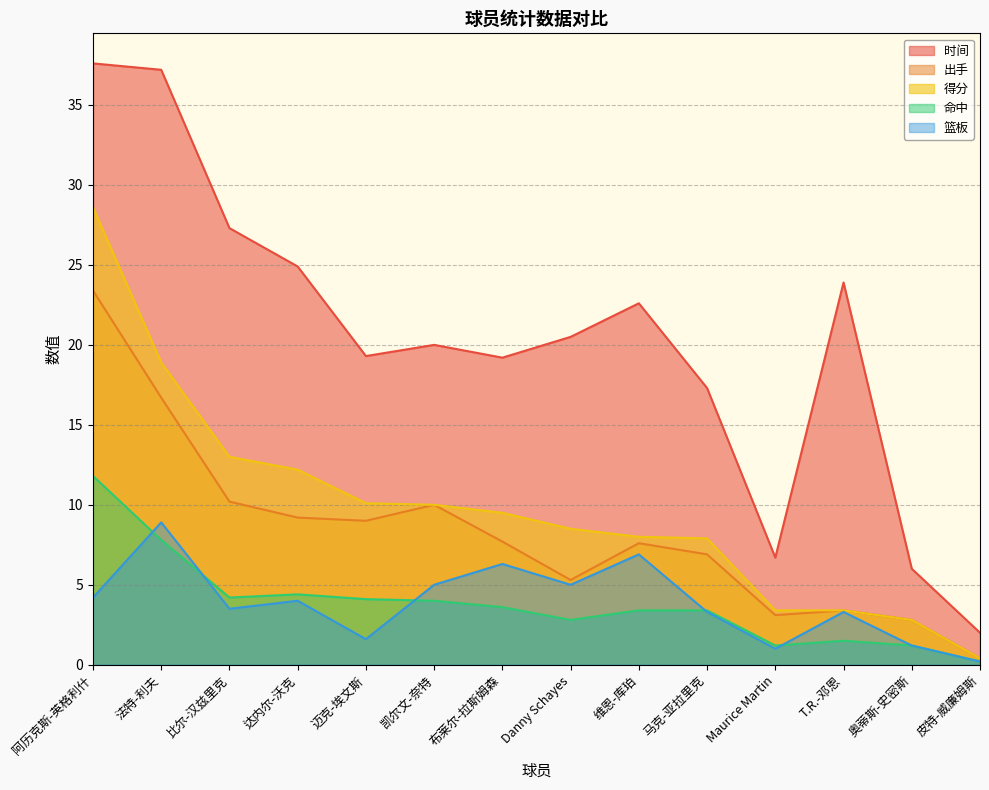

At how many categories does at least one series exceed 12?

11